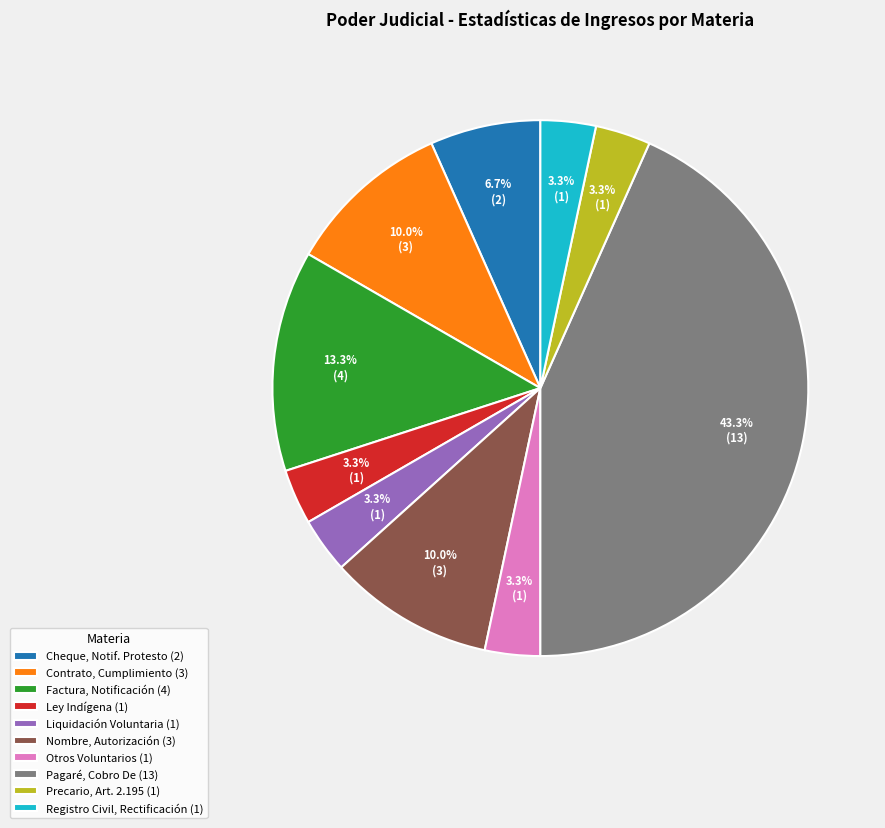

Which slice is the largest?

Pagaré, Cobro De (13)